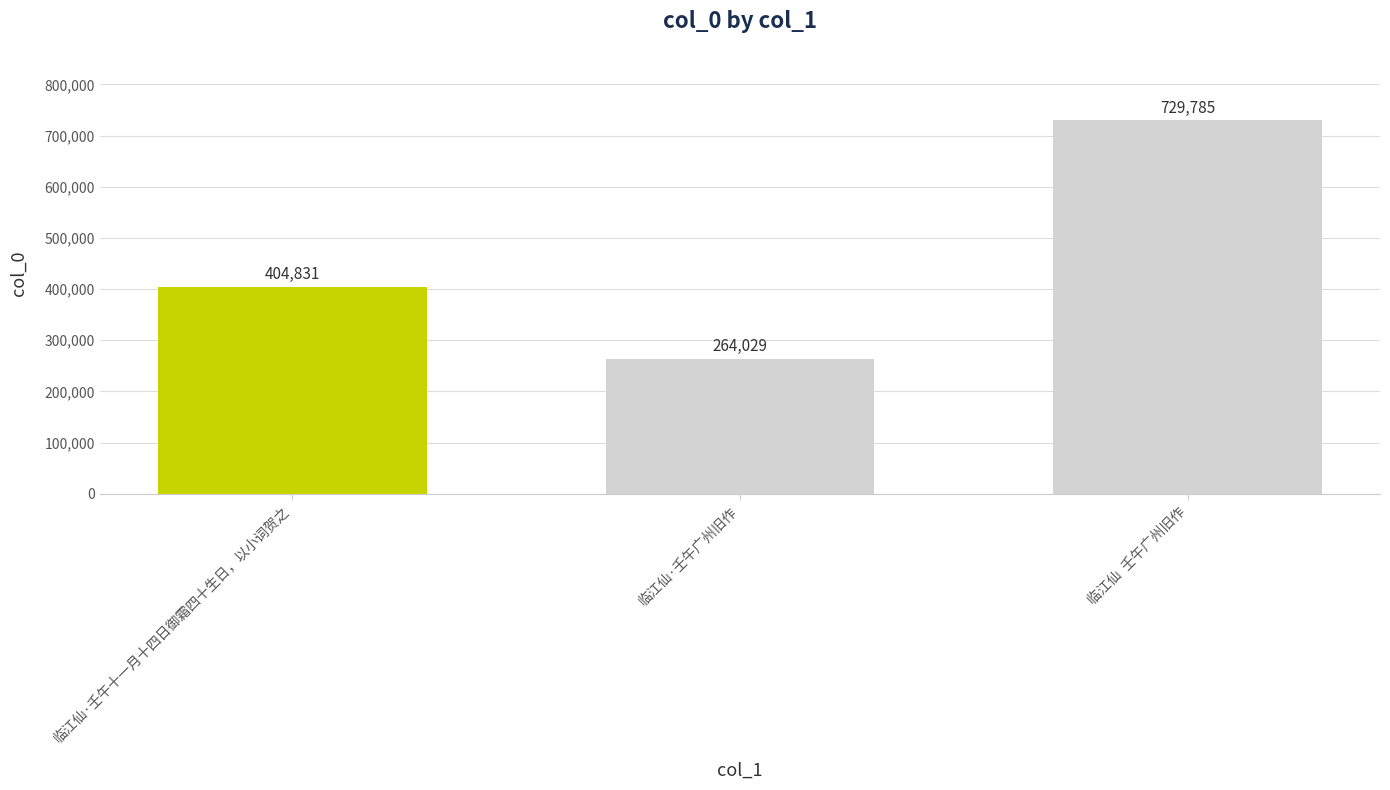

At which category does the chart reach its minimum across all series?

临江仙·壬午广州旧作